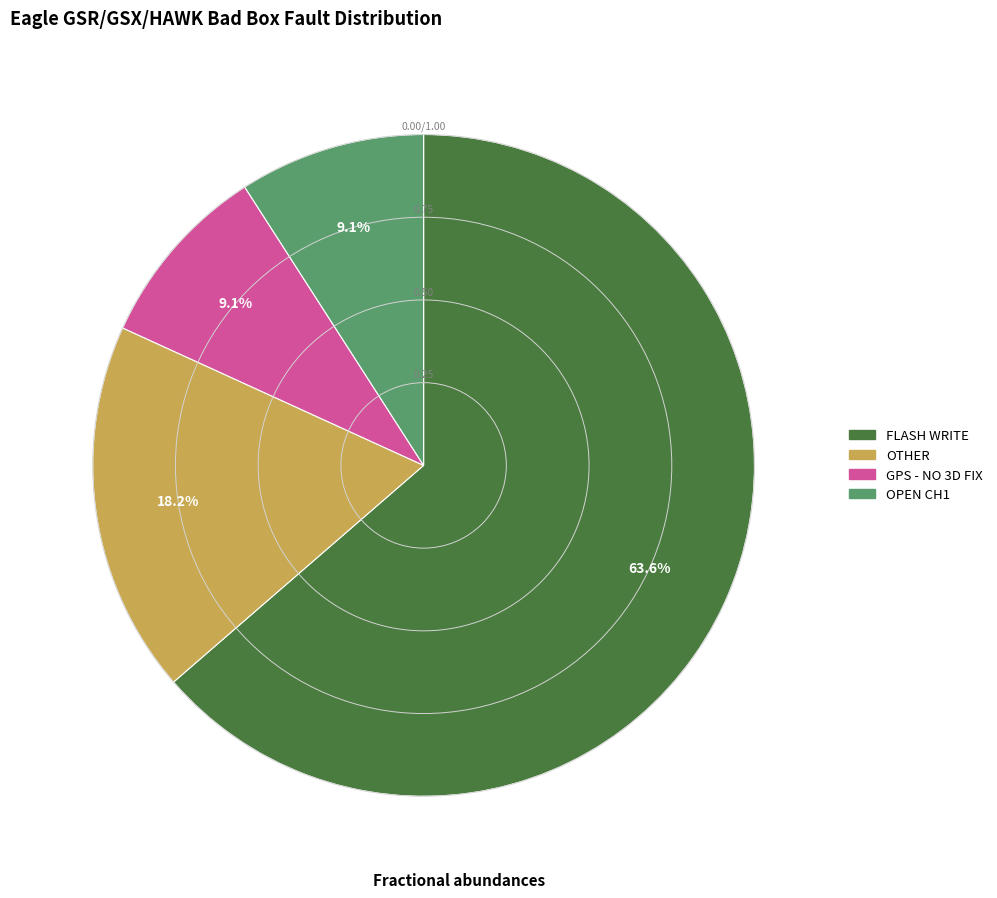

What percentage do OTHER and FLASH WRITE together represent?

81.8%